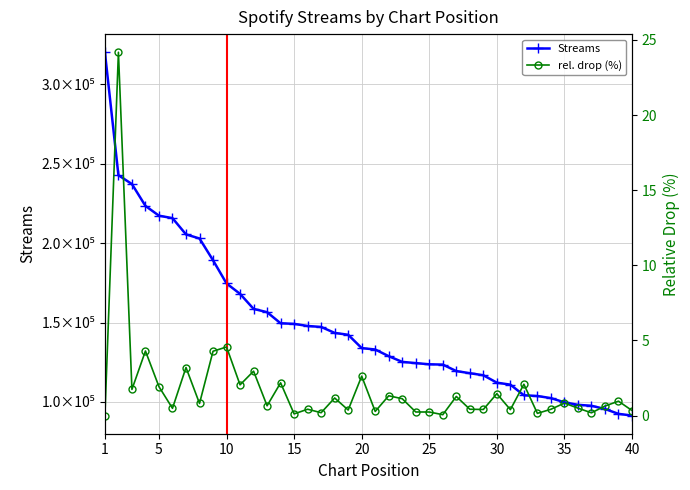

What is the minimum value for Streams?

91460.0